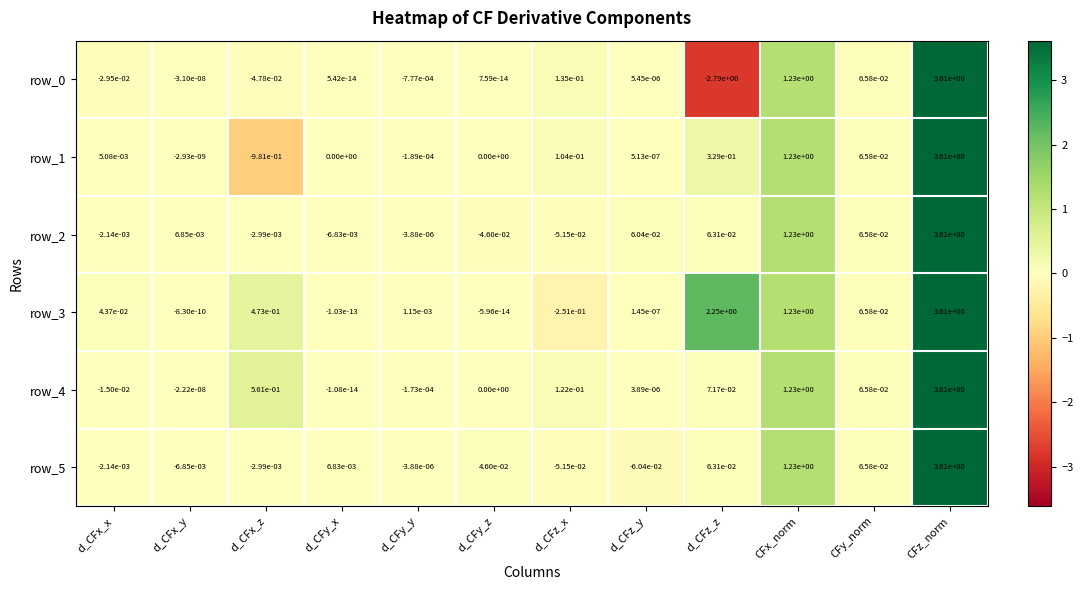

How many data points in row_1 are less than 0?

3